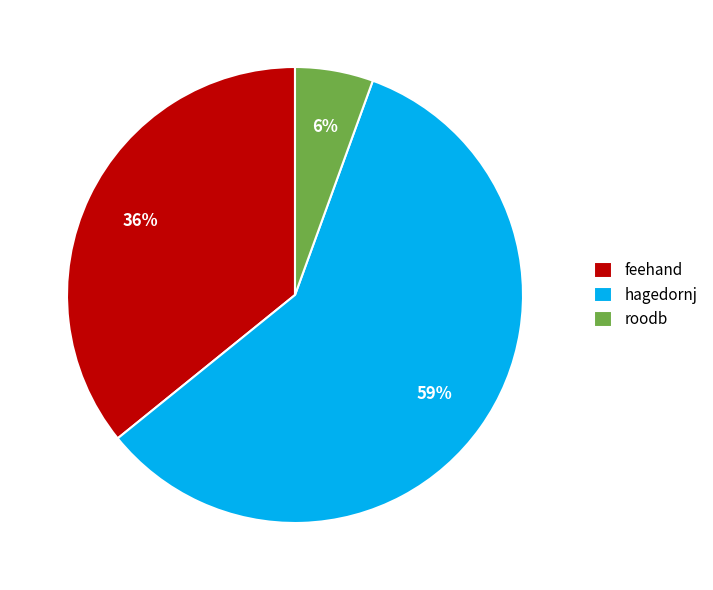

Do roodb and hagedornj together represent more than half of the pie?

Yes